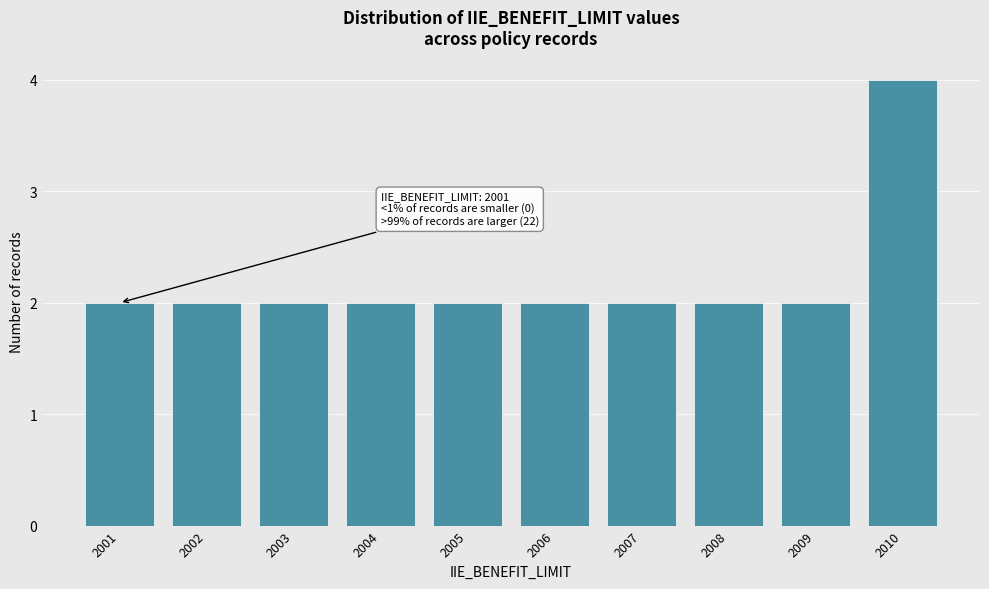

Reading left to right, extract all data points from this chart.

2	2	2	2	2	2	2	2	2	4